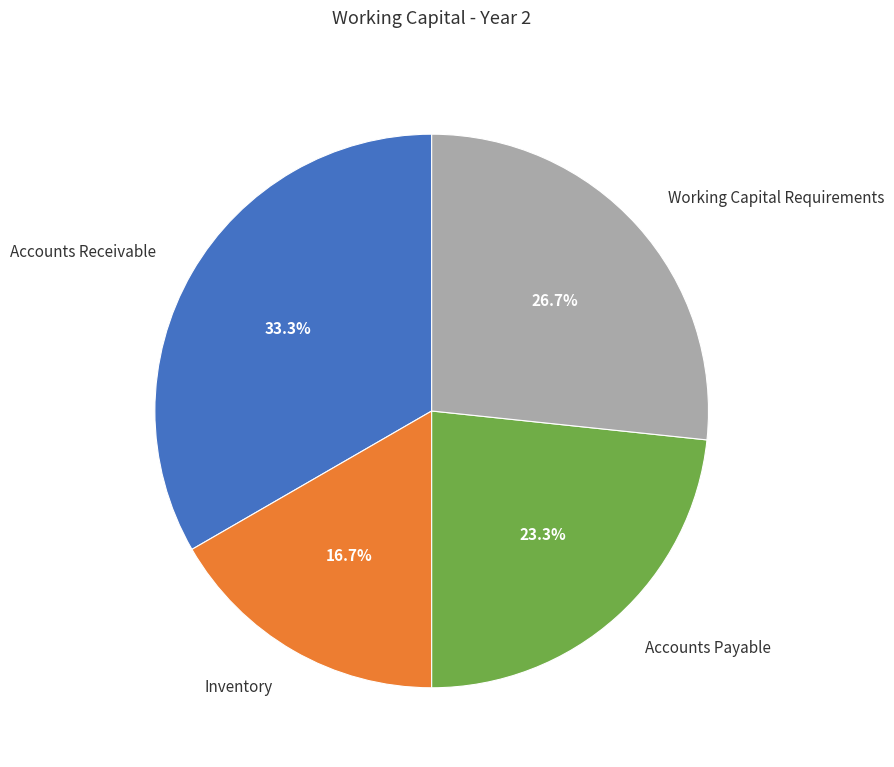

Which has a higher value, Accounts Receivable or Working Capital Requirements?

Accounts Receivable